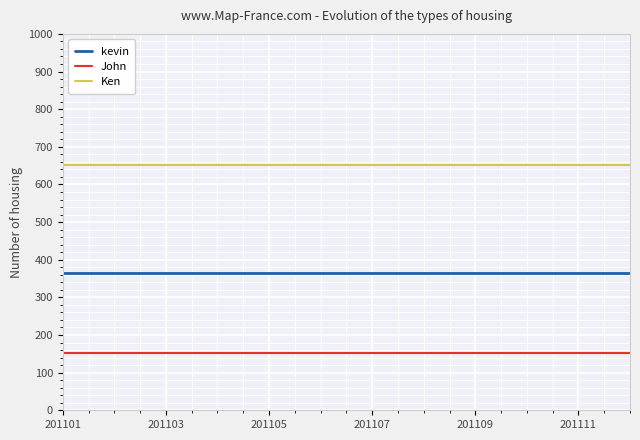

True or false: Ken and kevin cross at least once.

False